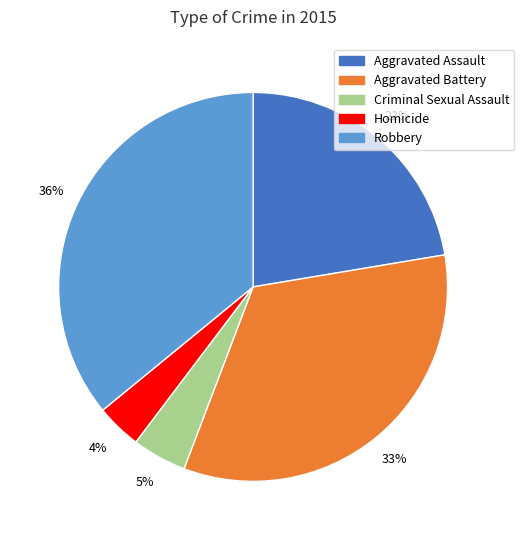

To the nearest percent, what portion does Robbery represent?

36%